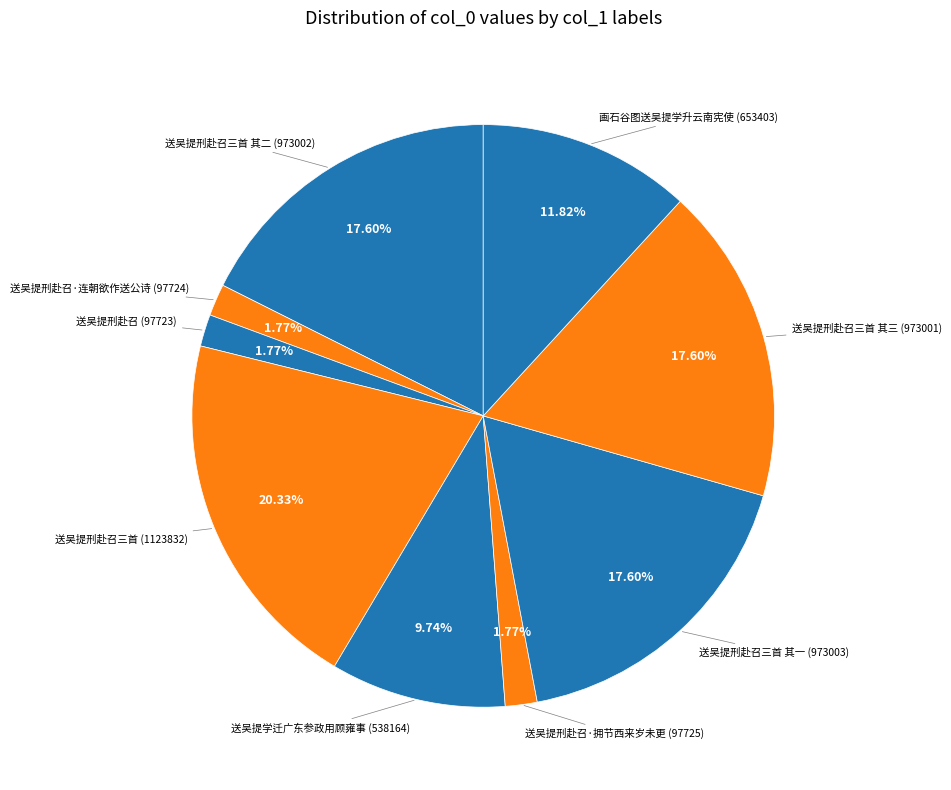

How many slices are in this pie chart?

9